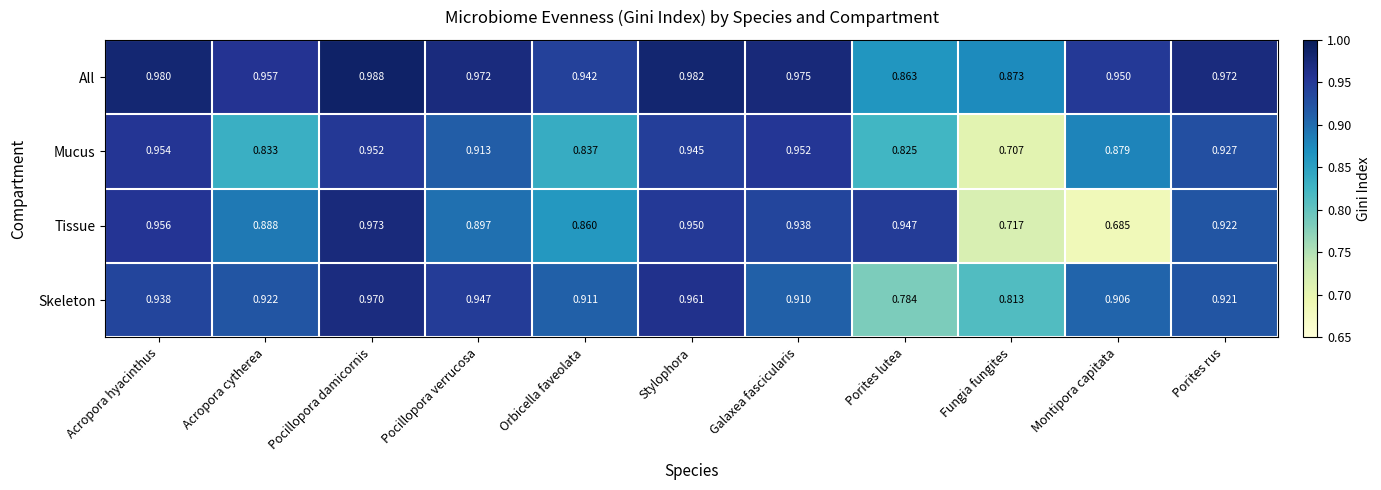

At which category is the sum across all series the highest?

Pocillopora damicornis